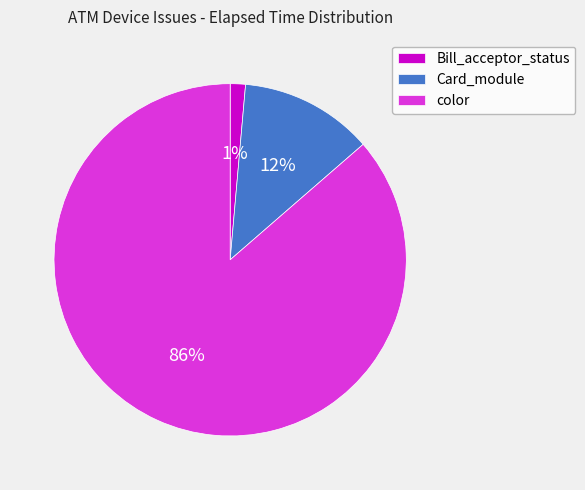

To the nearest percent, what percentage of the pie is Bill_acceptor_status?

1%